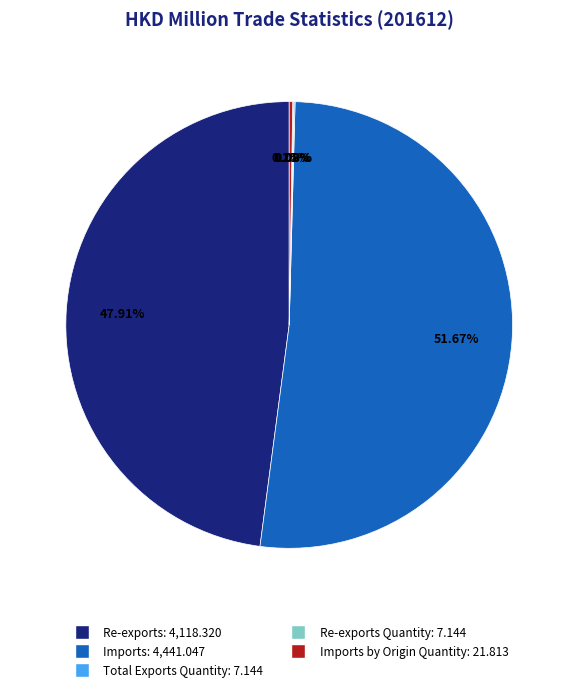

Is there a majority slice in this chart?

Yes